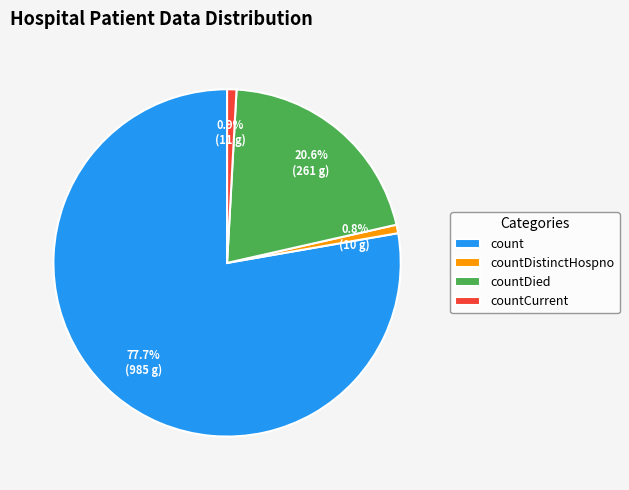

Is there a majority slice in this chart?

Yes